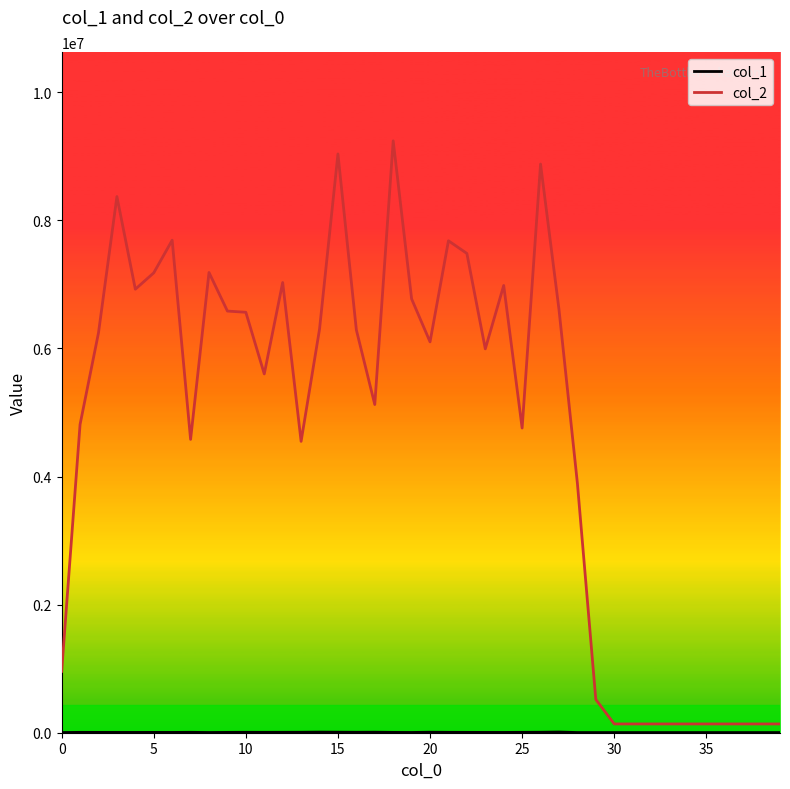

Which series has the widest spread of values?

col_2